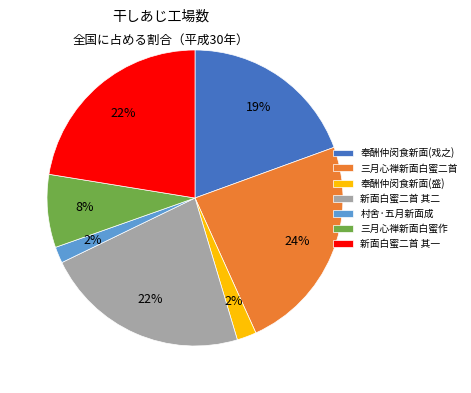

To the nearest percent, what is the difference between the largest and smallest slice percentages?

22%